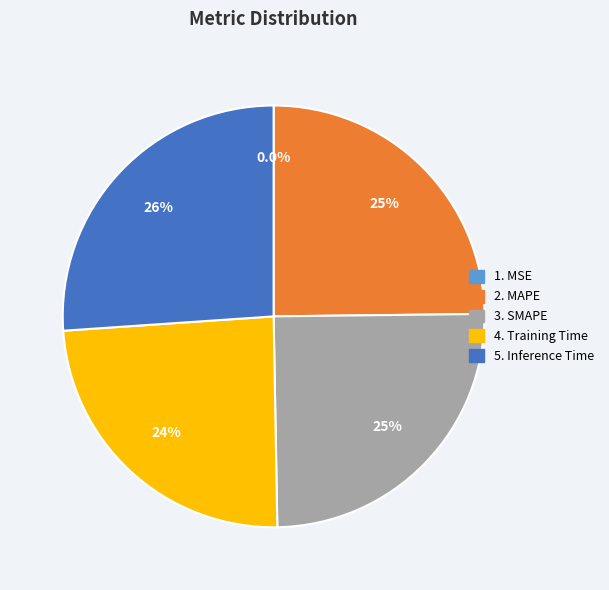

Is there a majority slice in this chart?

No